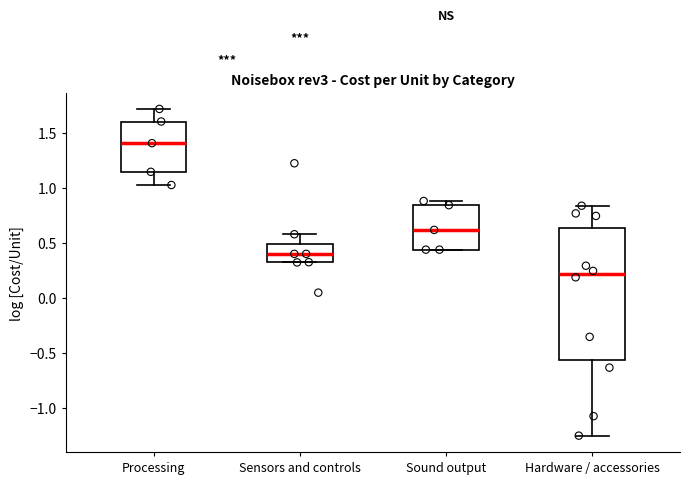

Where does the upper whisker of the box for Sensors and controls end on the y-axis? The values are not printed on the chart, so give them approximately, as read against the axis.

0.60